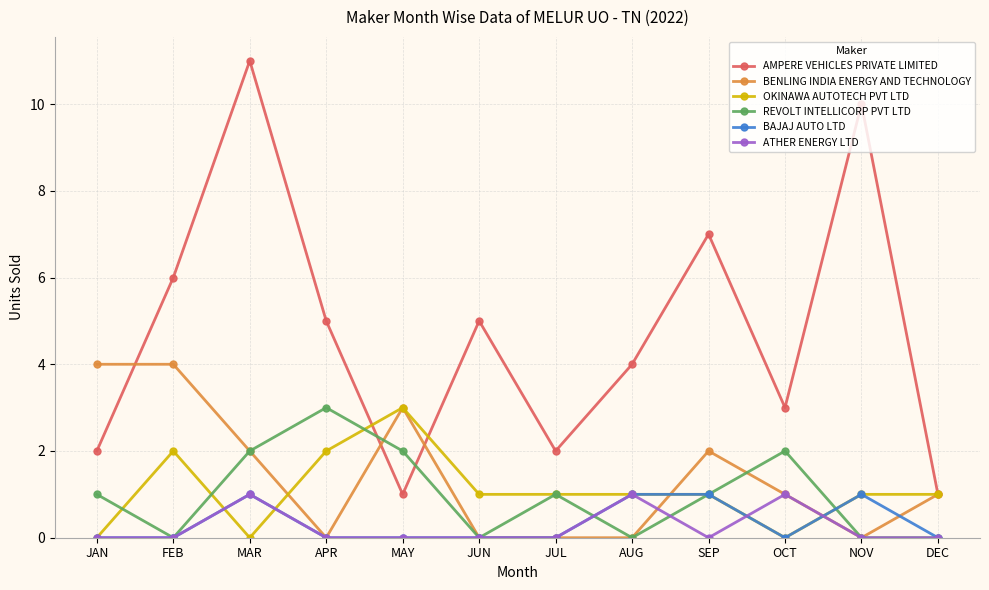

What position from the right is MAY?

8